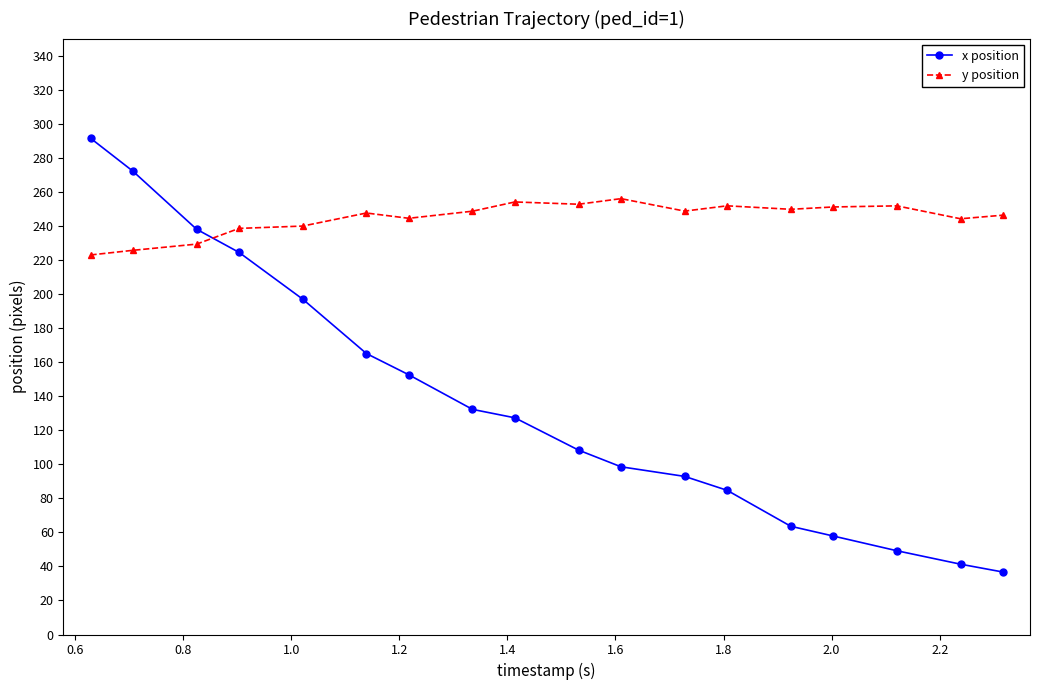

True or false: y position has more than 1 points higher than both neighbors.

True